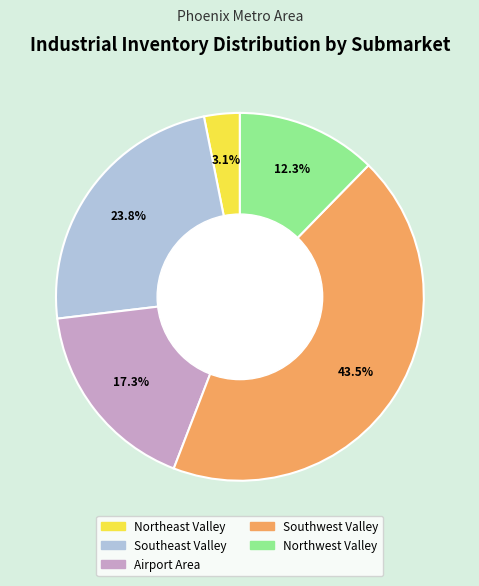

True or false: Southeast Valley accounts for 32% of the total.

False